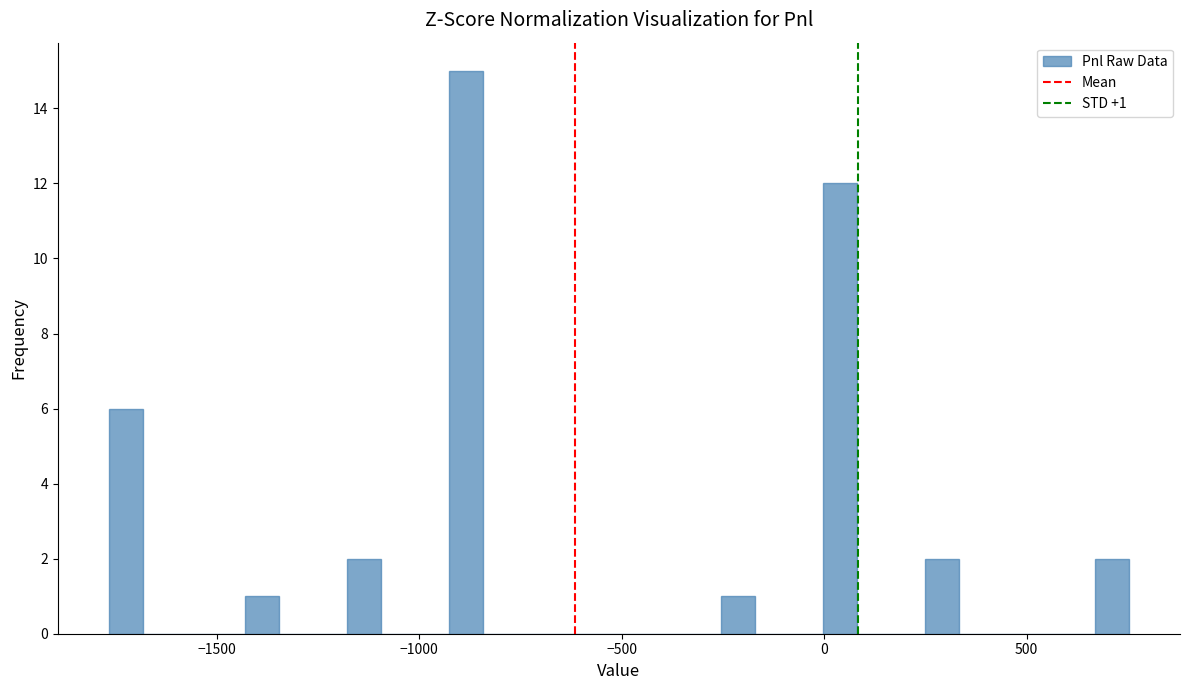

Read against the x-axis, roughly where is the centre of the tallest bar?

-900